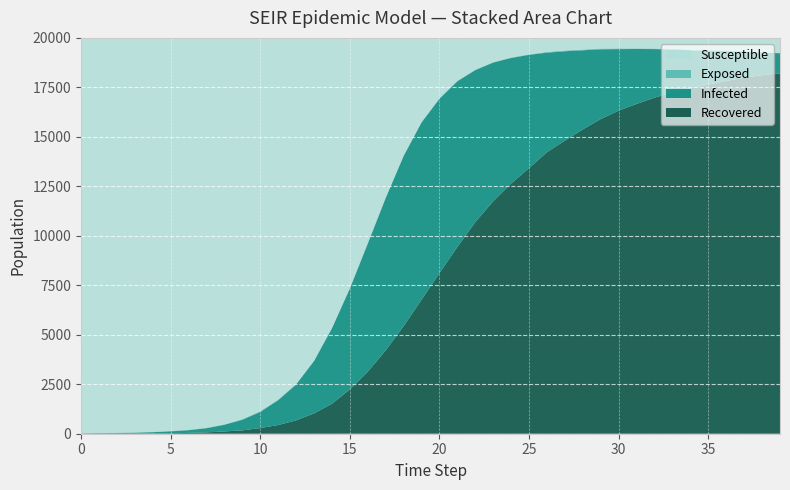

Reading right to left, list all the values displayed in this chart.

Susceptible: 39=757	38=719	37=678	36=639	35=616	34=603	33=554	32=539	31=534	30=536	29=540	28=589	27=638	26=711	25=830	24=990	23=1224	22=1604	21=2160	20=3047	19=4244	18=5935	17=8050	16=10349	15=12622	14=14641	13=16299	12=17487	11=18274	10=18862	9=19265	8=19527	7=19699	6=19799	5=19858	4=19902	3=19931	2=19948	1=19960	0=19980
Exposed: 39=20	38=17	37=26	36=31	35=36	34=36	33=33	32=28	31=26	30=32	29=36	28=39	27=38	26=35	25=26	24=24	23=23	22=26	21=35	20=29	19=30	18=32	17=41	16=47	15=47	14=37	13=32	12=28	11=32	10=39	9=30	8=21	7=23	6=24	5=23	4=21	3=21	2=17	1=15	0=0
Infected: 39=1014	38=1152	37=1310	36=1505	35=1706	34=1915	33=2151	32=2453	31=2777	30=3108	29=3523	28=3996	27=4511	26=5027	25=5722	24=6343	23=7006	22=7675	21=8365	20=8808	19=8954	18=8597	17=7697	16=6470	15=5098	14=3810	13=2643	12=1810	11=1255	10=813	9=535	8=337	7=209	6=136	5=93	4=61	3=36	2=23	1=19	0=20
Recovered: 39=18209	38=18112	37=17986	36=17825	35=17642	34=17446	33=17262	32=16980	31=16663	30=16324	29=15901	28=15376	27=14813	26=14227	25=13422	24=12643	23=11747	22=10695	21=9440	20=8116	19=6772	18=5436	17=4212	16=3134	15=2233	14=1512	13=1026	12=675	11=439	10=286	9=170	8=115	7=69	6=41	5=26	4=16	3=12	2=12	1=6	0=0